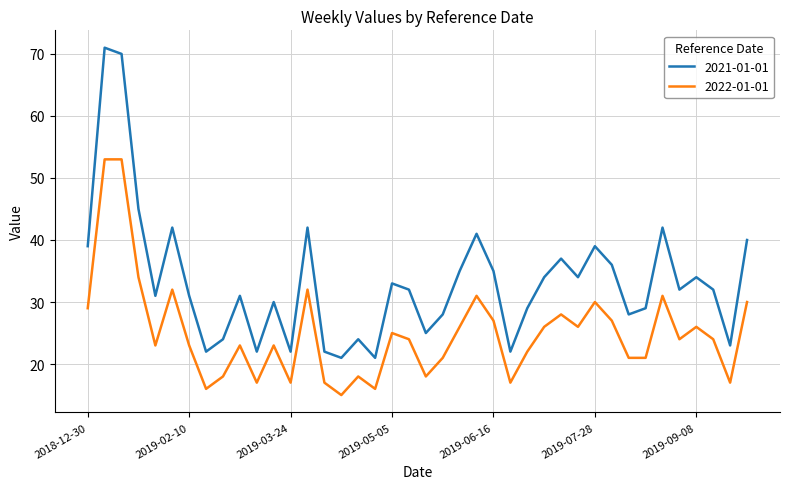

Rank the series by their average value, from highest to lowest.

2021-01-01, 2022-01-01